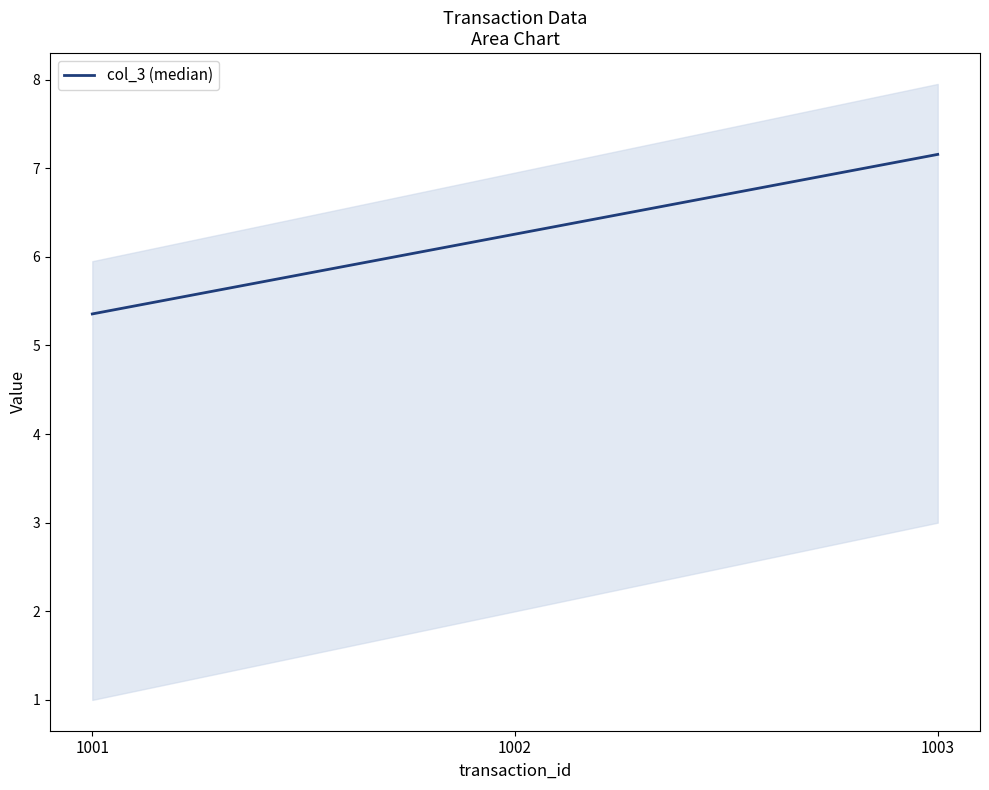

What is the minimum value shown in the chart?

5.4